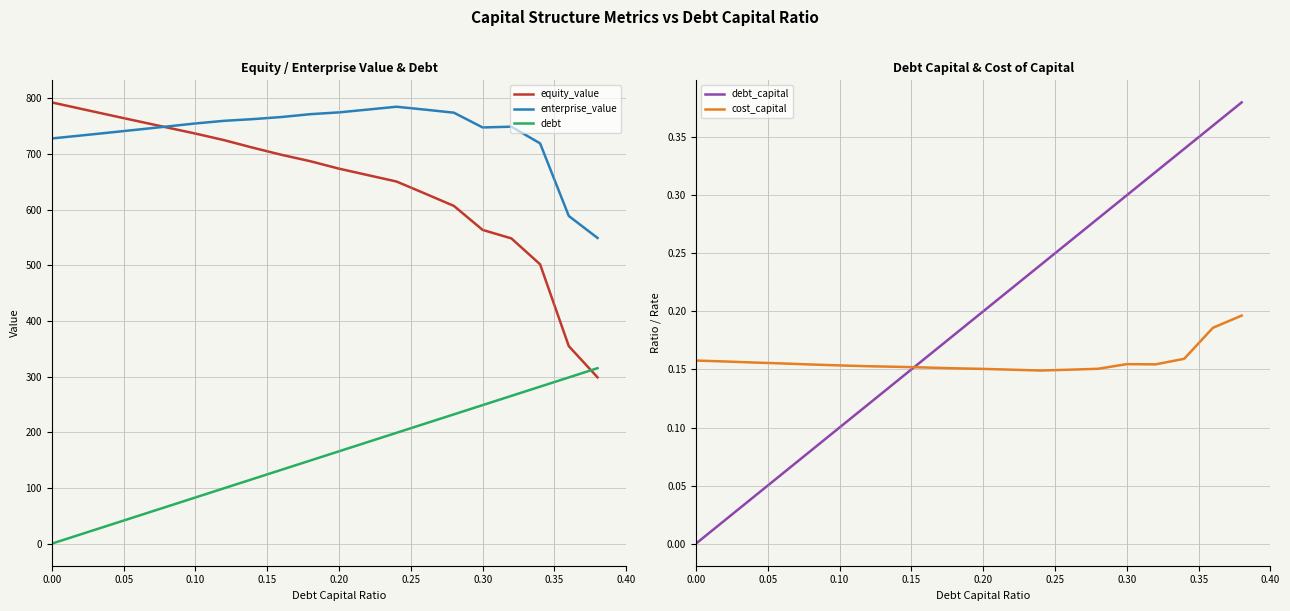

Which series ends up on top after the final intersection of cost_capital and debt_capital?

debt_capital